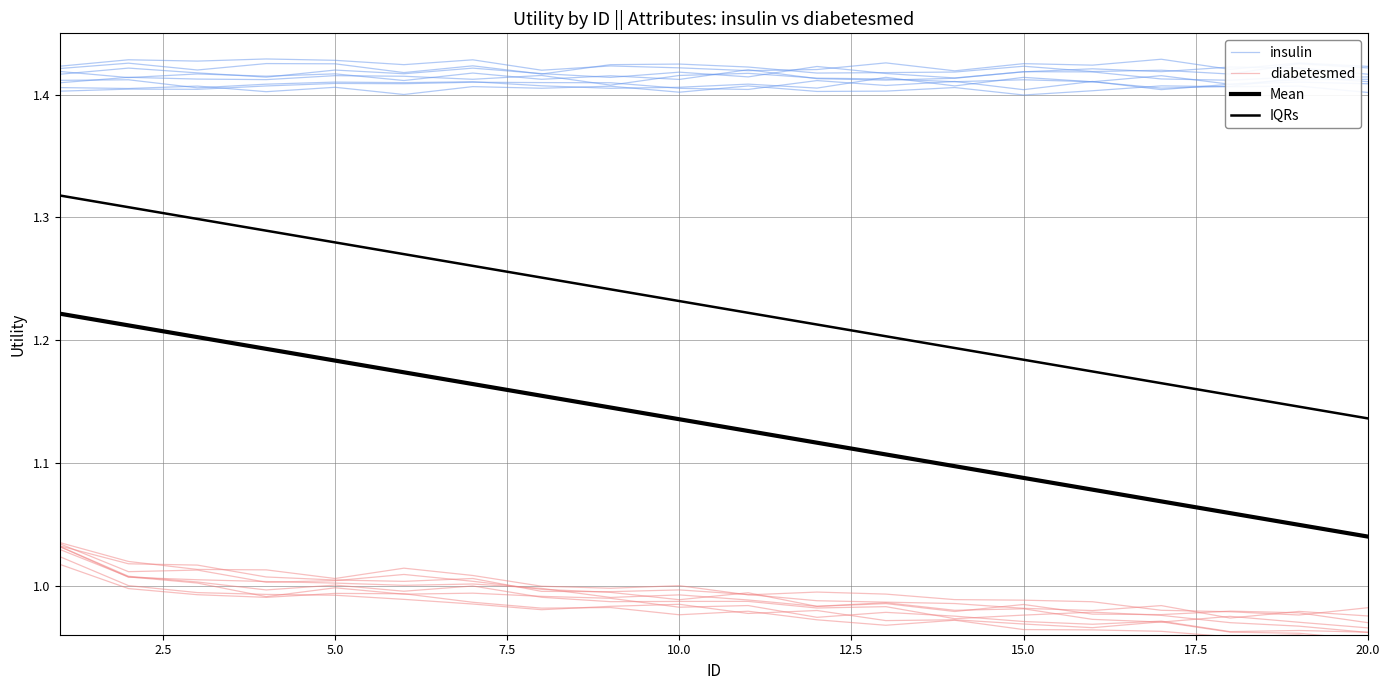

What is the maximum value for diabetesmed?

1.0